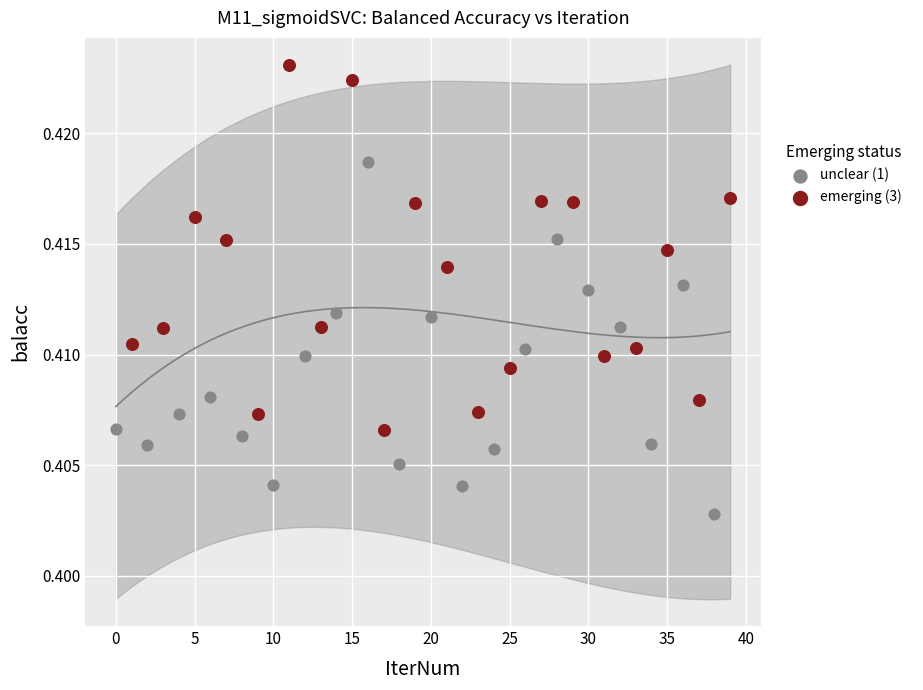

Which series contains the highest Y value?

emerging (3)